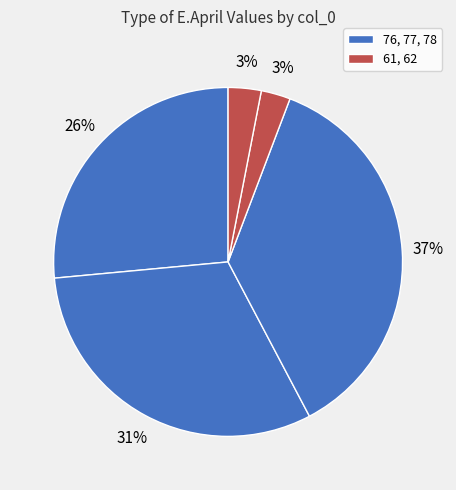

Rank the categories by value from lowest to highest.

61, 62, 76, 77, 78